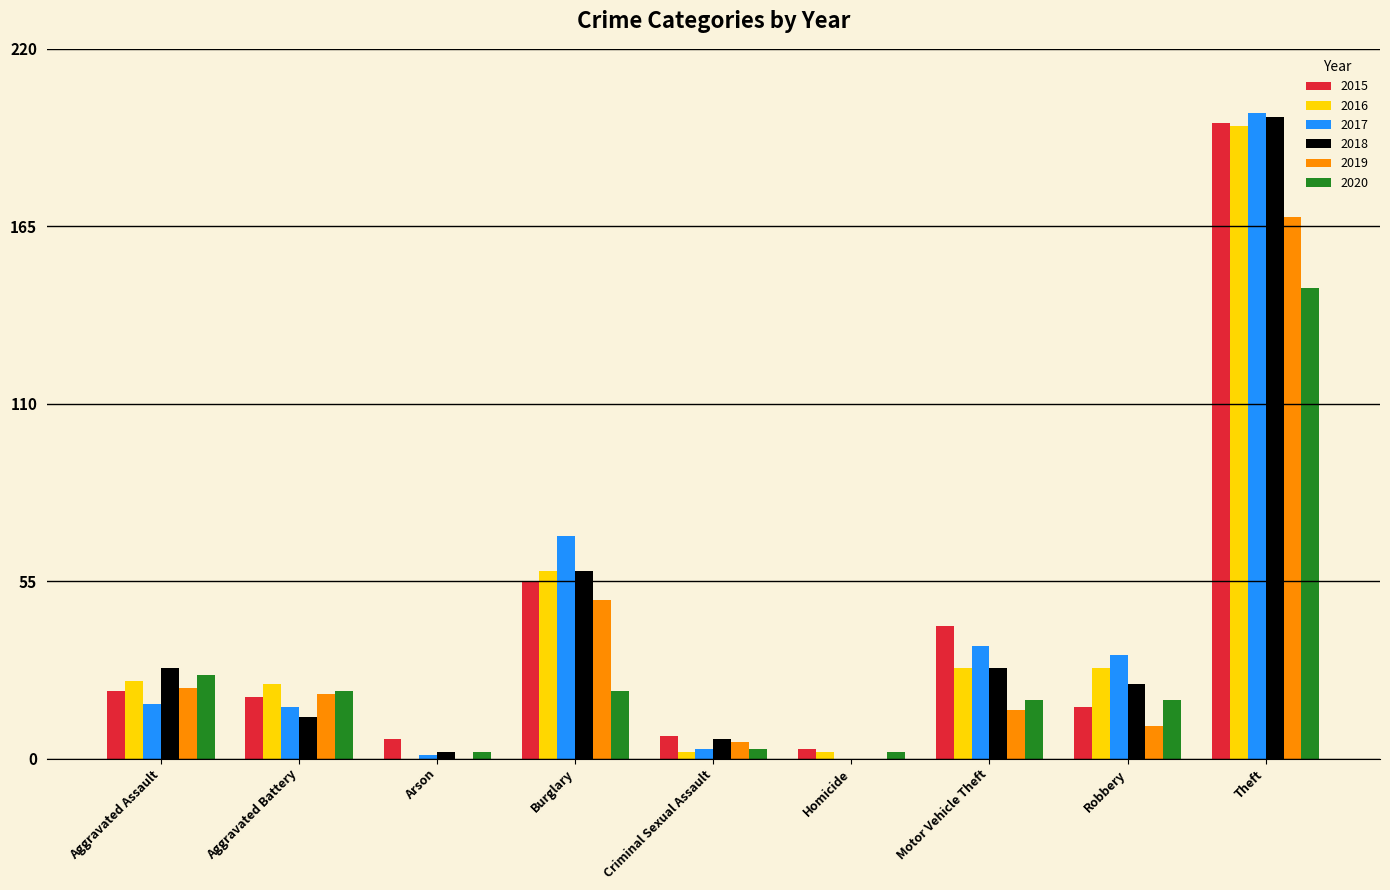

Where does the 2020 series first go above 18?

Aggravated Assault